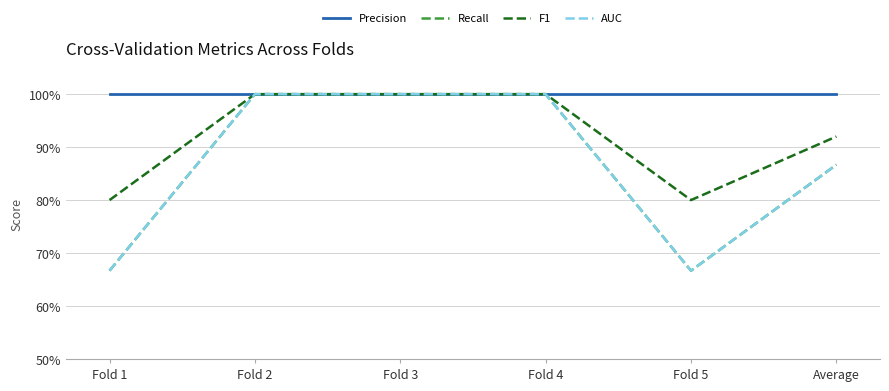

Does the chart display data point markers on the line(s)?

No